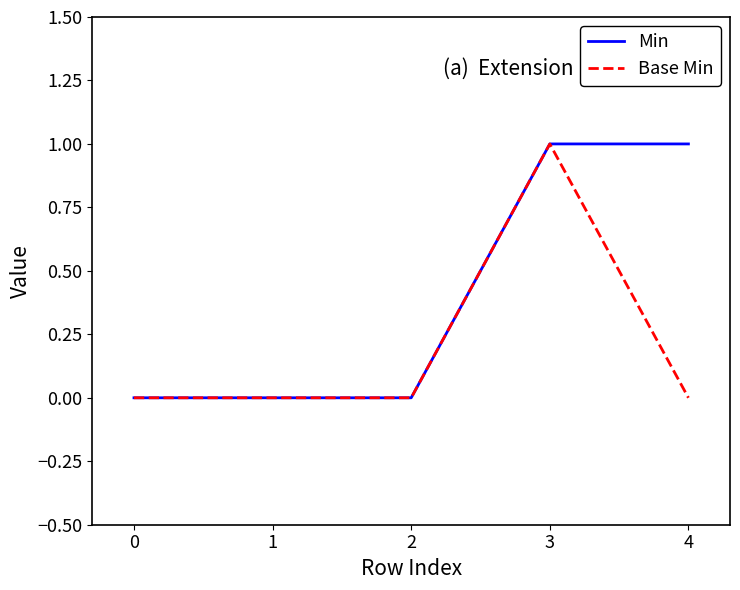

What is the difference between the second highest and second lowest values in the Min series?

1